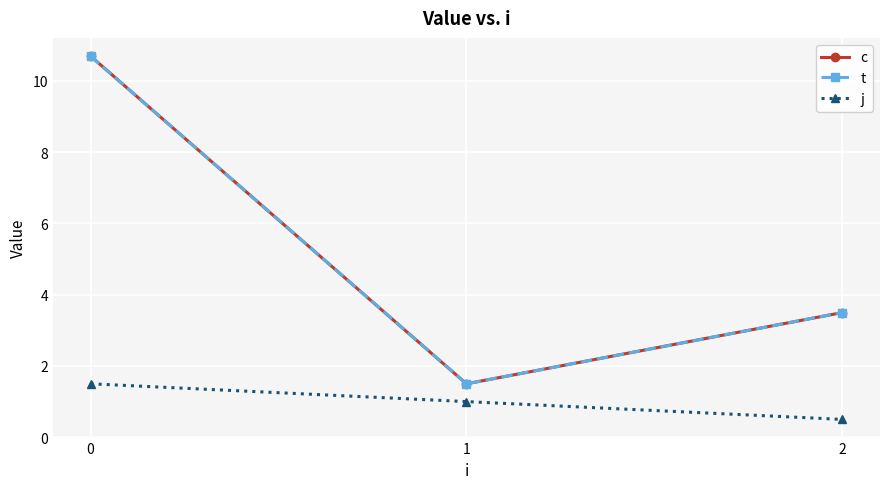

How many values in the j series exceed 1?

1